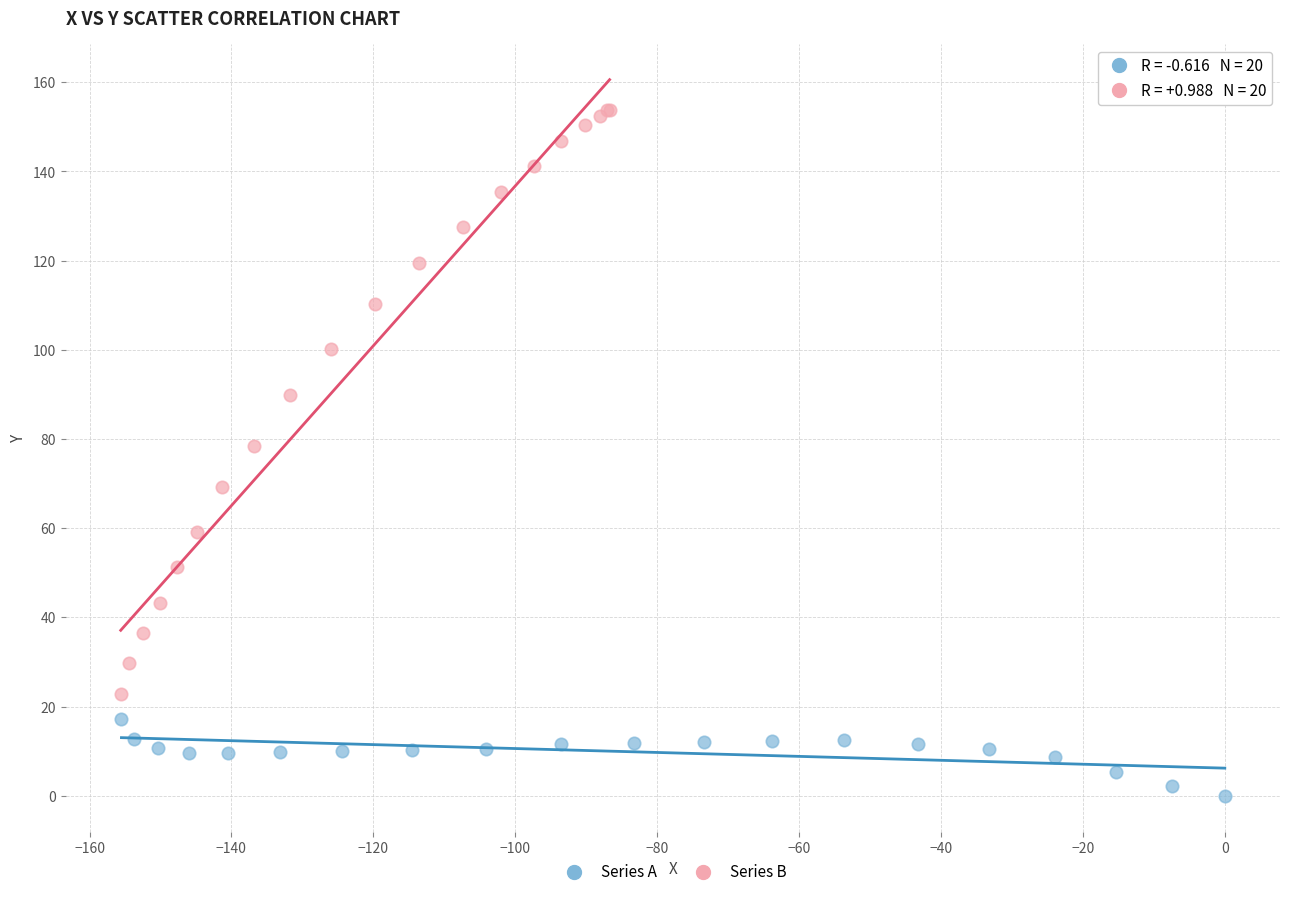

Which series reaches the minimum Y coordinate?

Series A